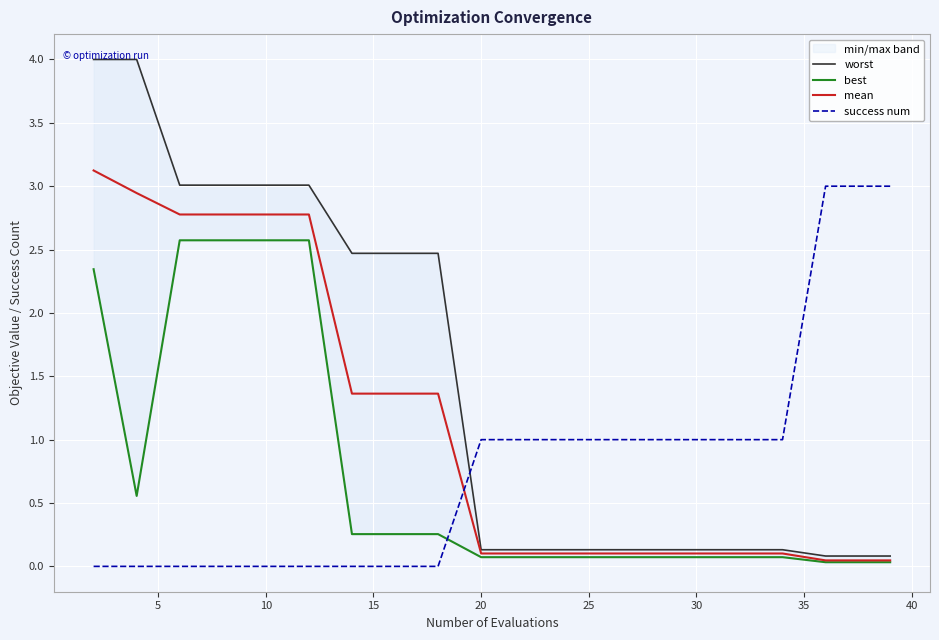

True or false: mean and success num intersect in this chart.

True